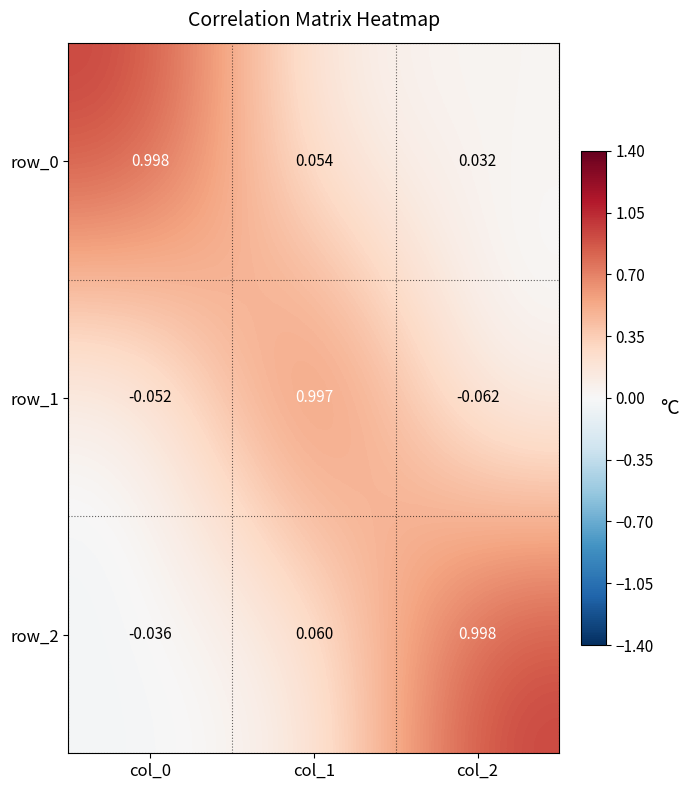

How many distinct data groups are displayed?

3